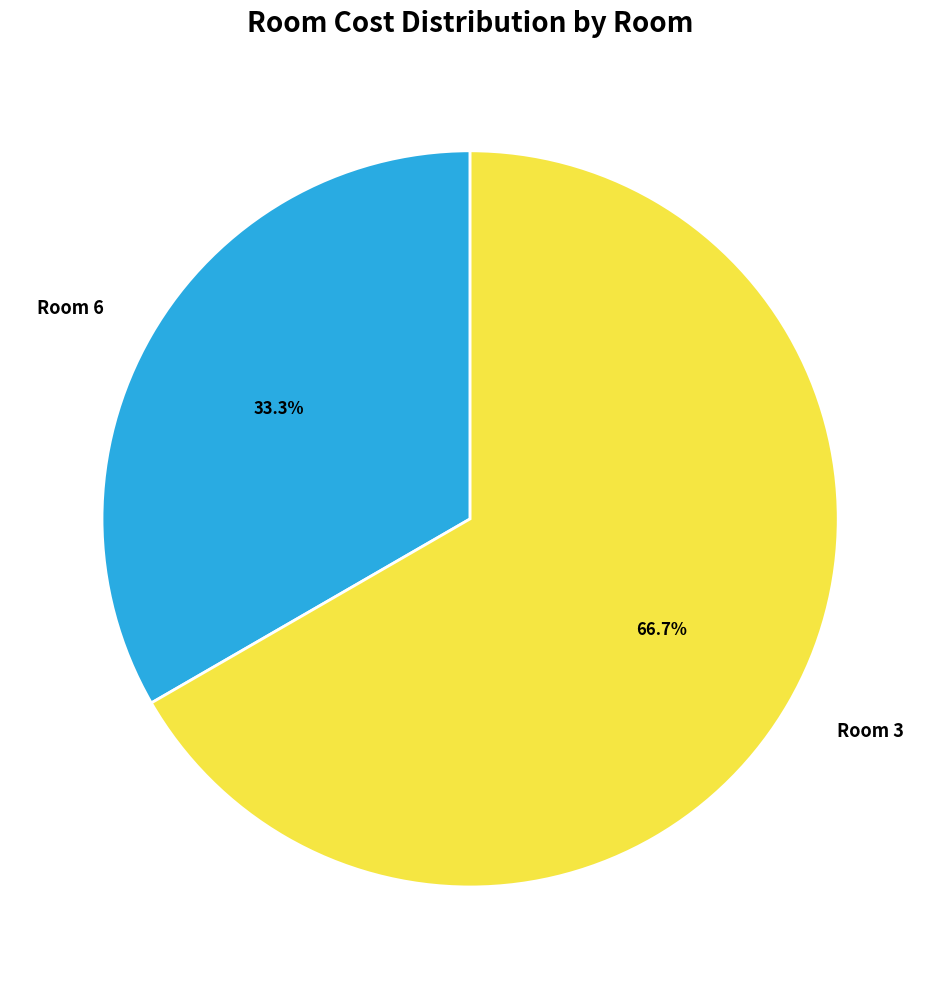

Approximately how many times larger is the value at Room 3 compared to Room 6?

2.0